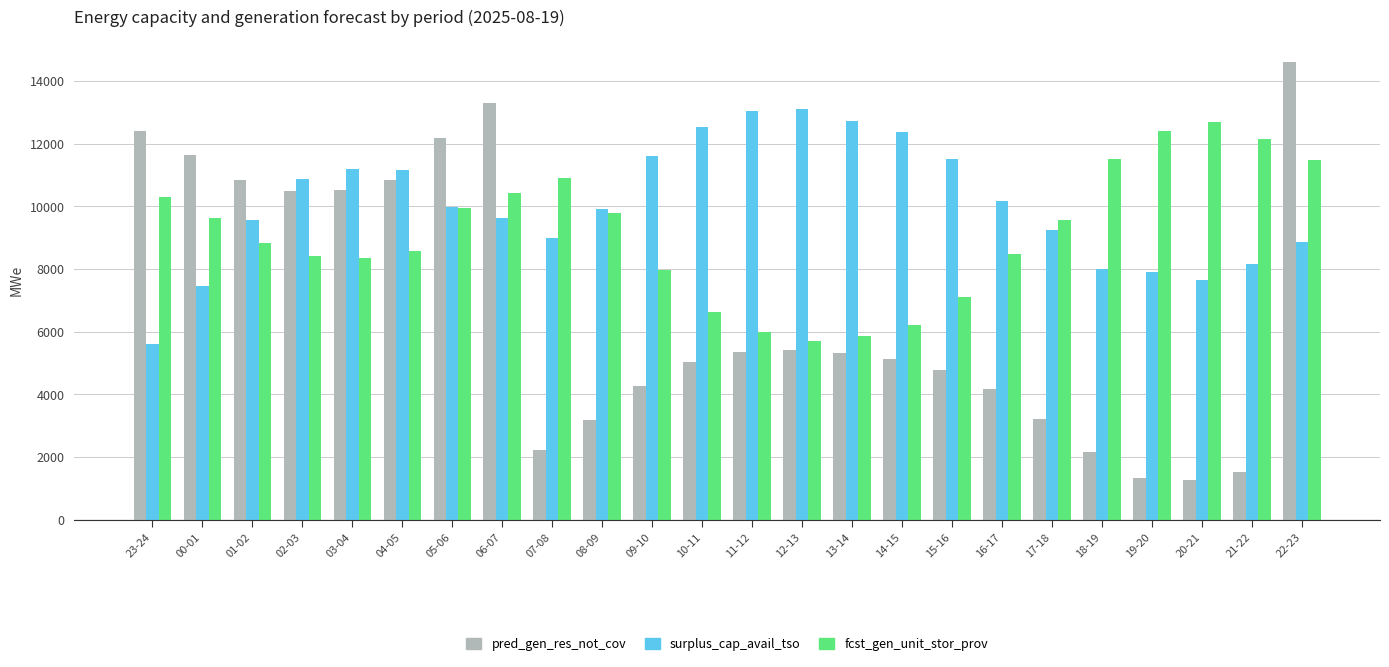

The value of surplus_cap_avail_tso at 14-15 is 12387. True or false?

True